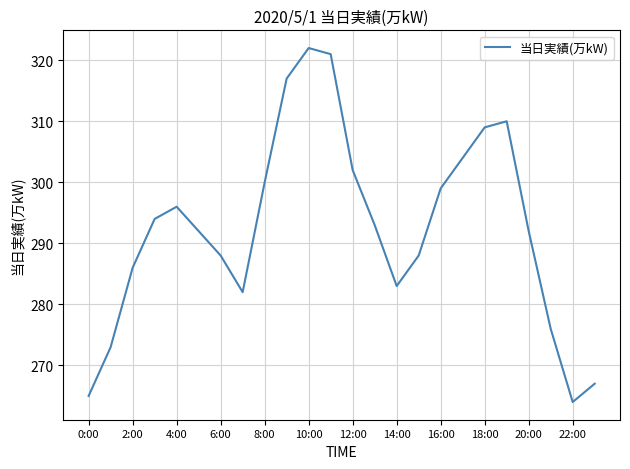

What is the minimum value shown in the chart?

264